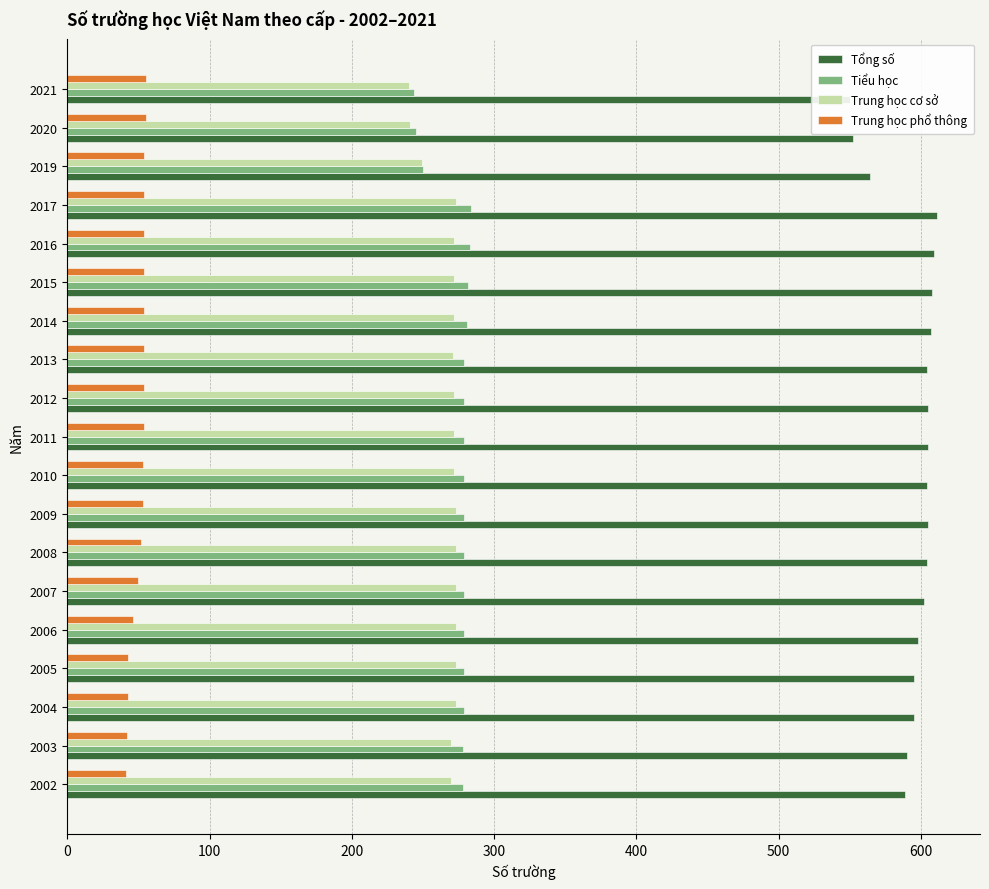

True or false: Tiểu học has a value of 279 at 2012.

True